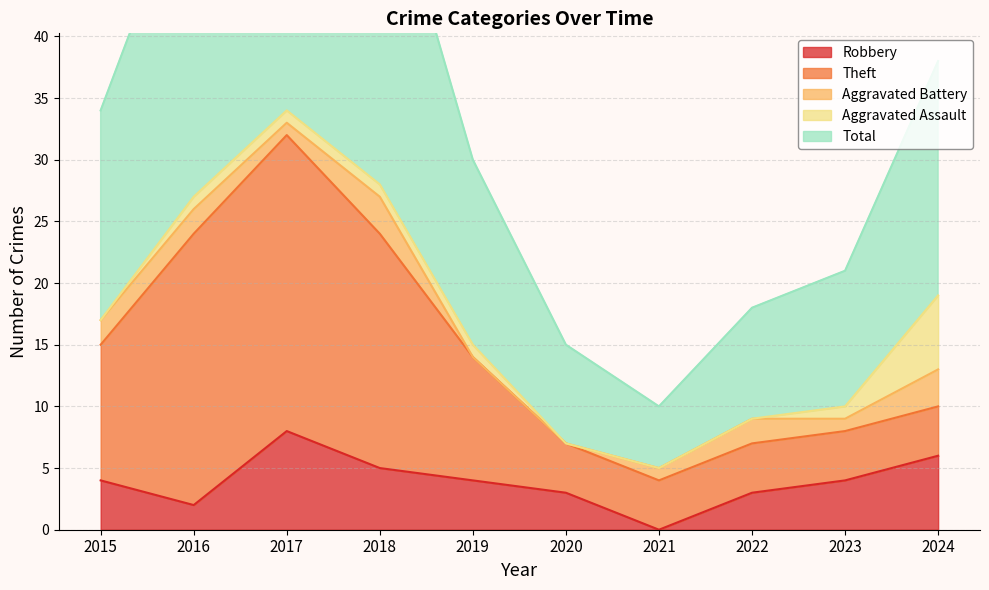

What is the total value across all series at 2023?

21